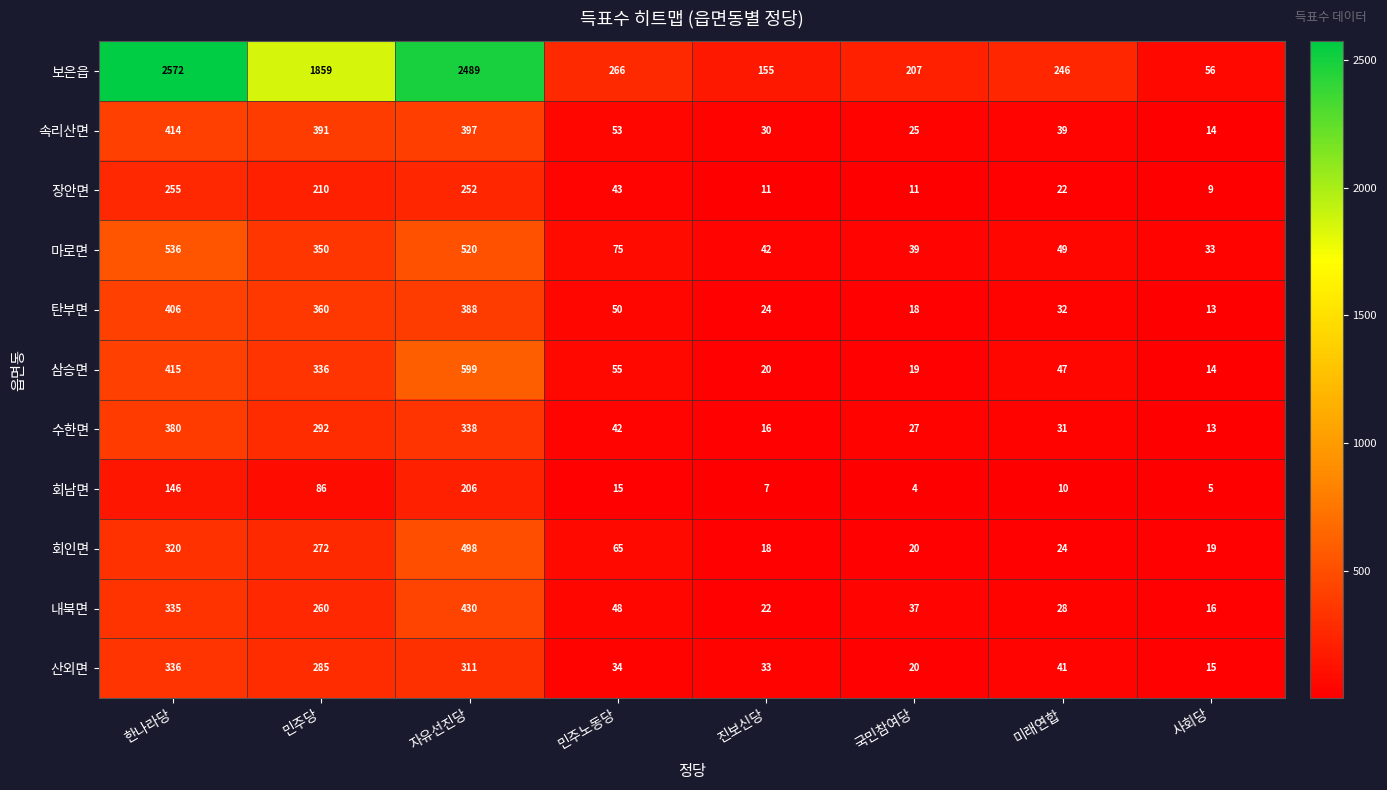

The value of 회남면 at 민주노동당 is 15. True or false?

True